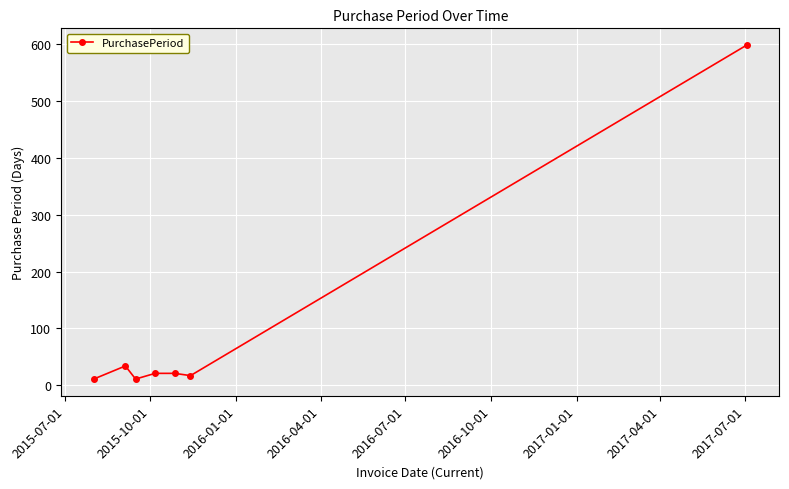

What is the difference between the maximum and second lowest values?

587